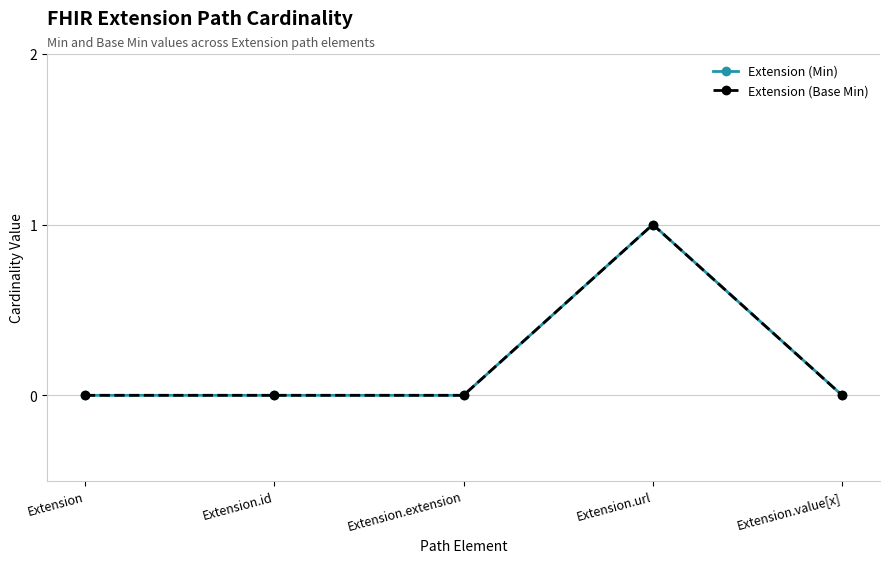

True or false: Extension (Base Min) has a value of 0 at Extension.value[x].

True